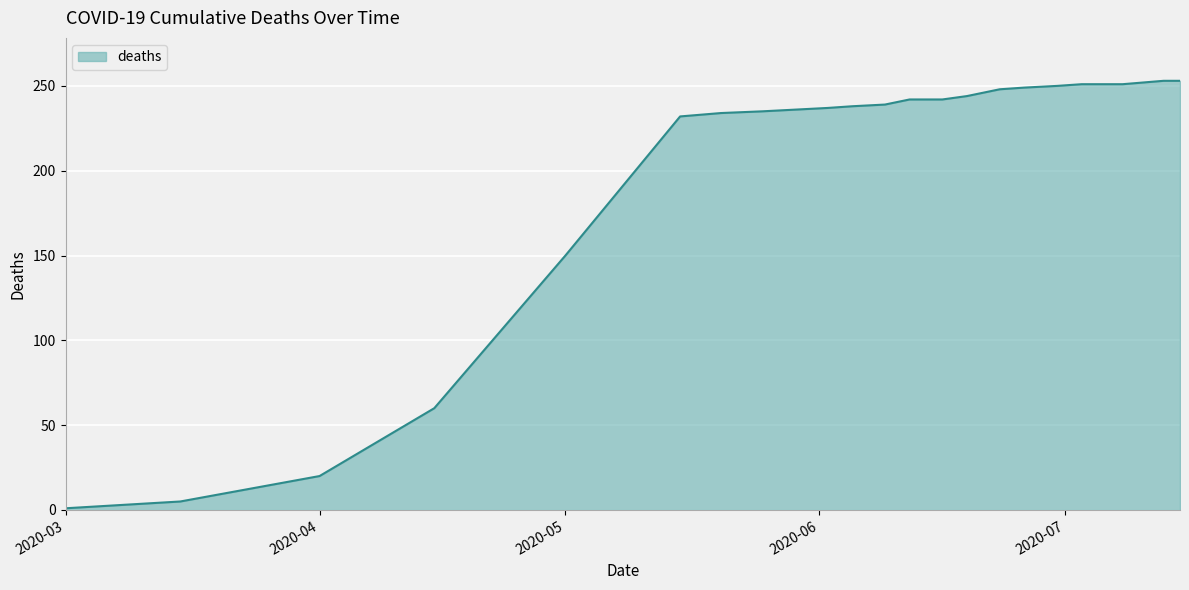

What is the difference between the maximum and minimum values?

252